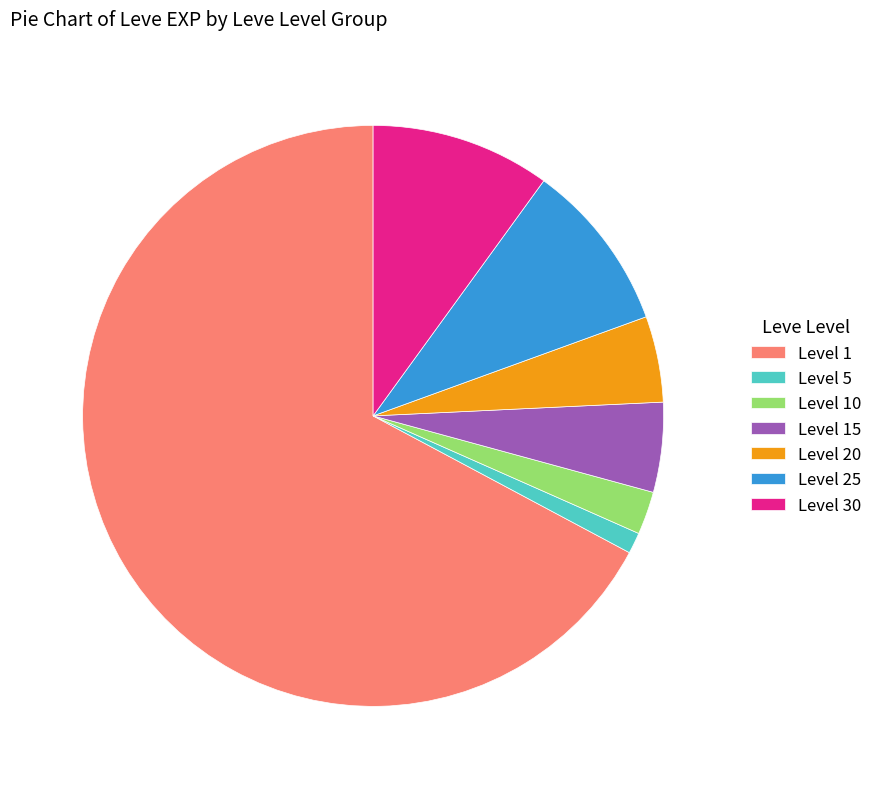

What is the majority slice?

Level 1